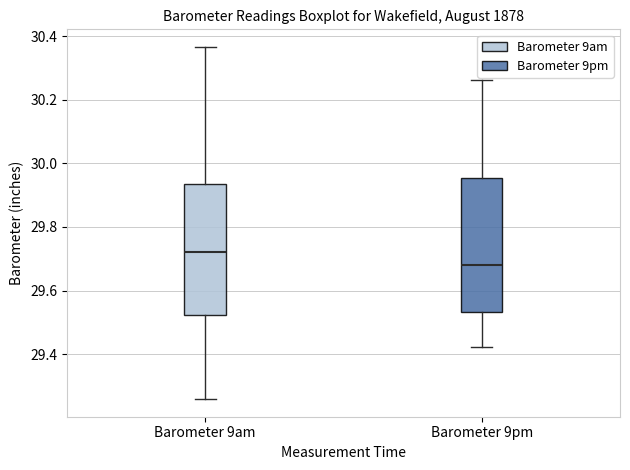

Reading left to right, read every box against the y-axis: the position of its median line, the range the box covers, and the ends of its whiskers. The values are not printed on the chart, so give them approximately, as read against the axis.

Barometer 9am: median 29.72, box 29.52 to 29.94, whiskers 29.26 to 30.36
Barometer 9pm: median 29.68, box 29.54 to 29.96, whiskers 29.42 to 30.26